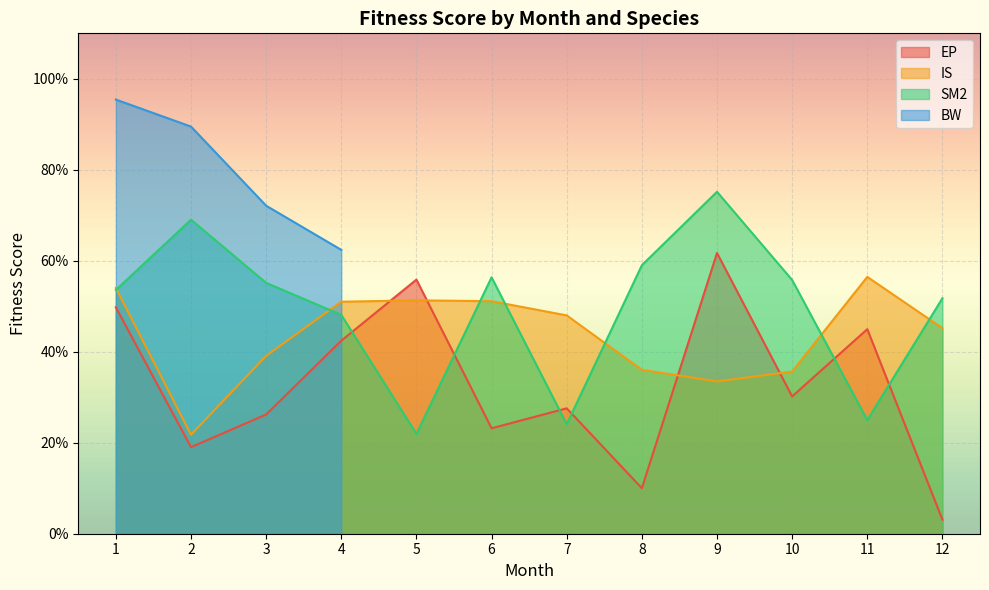

The value of EP at 6 is 0.3. True or false?

False